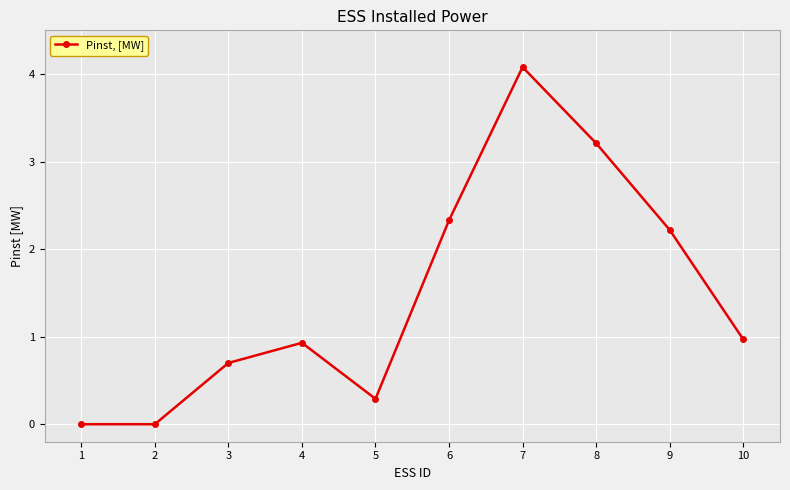

What is the sum of all values?

14.7